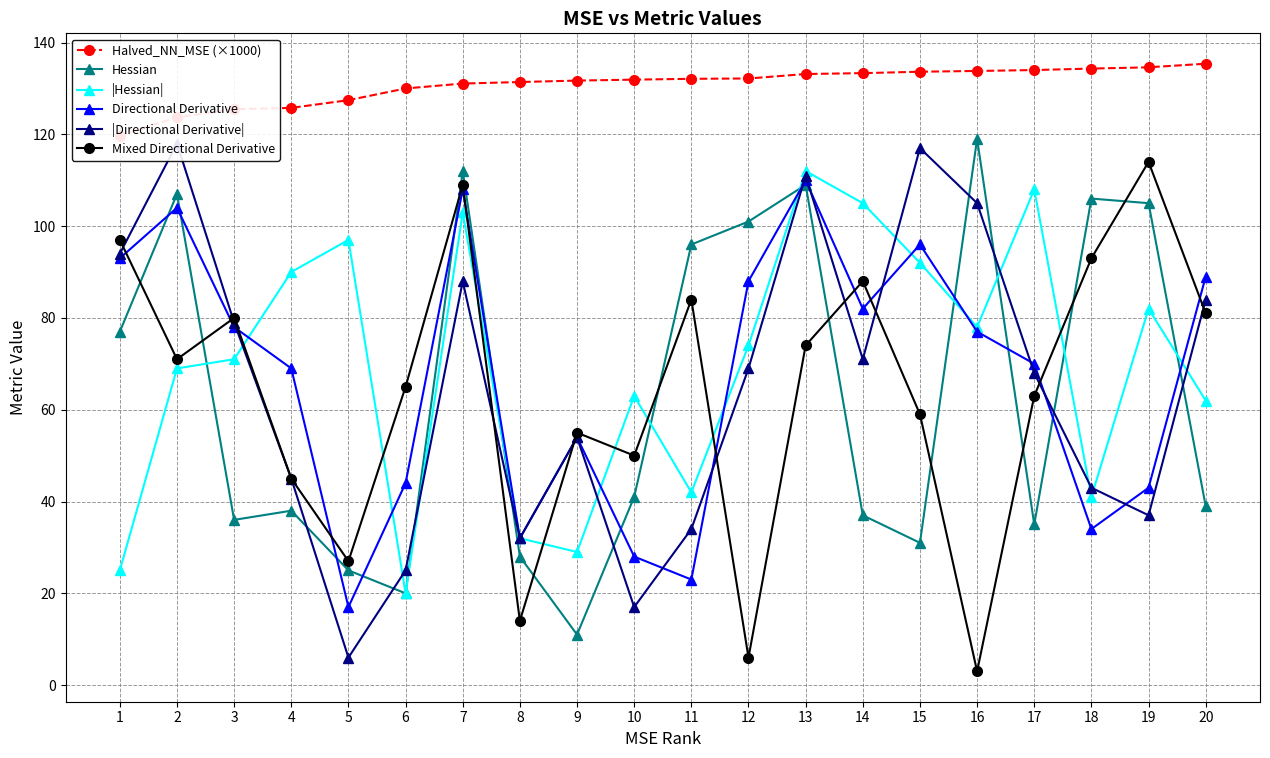

At how many categories does at least one series exceed 71?

20